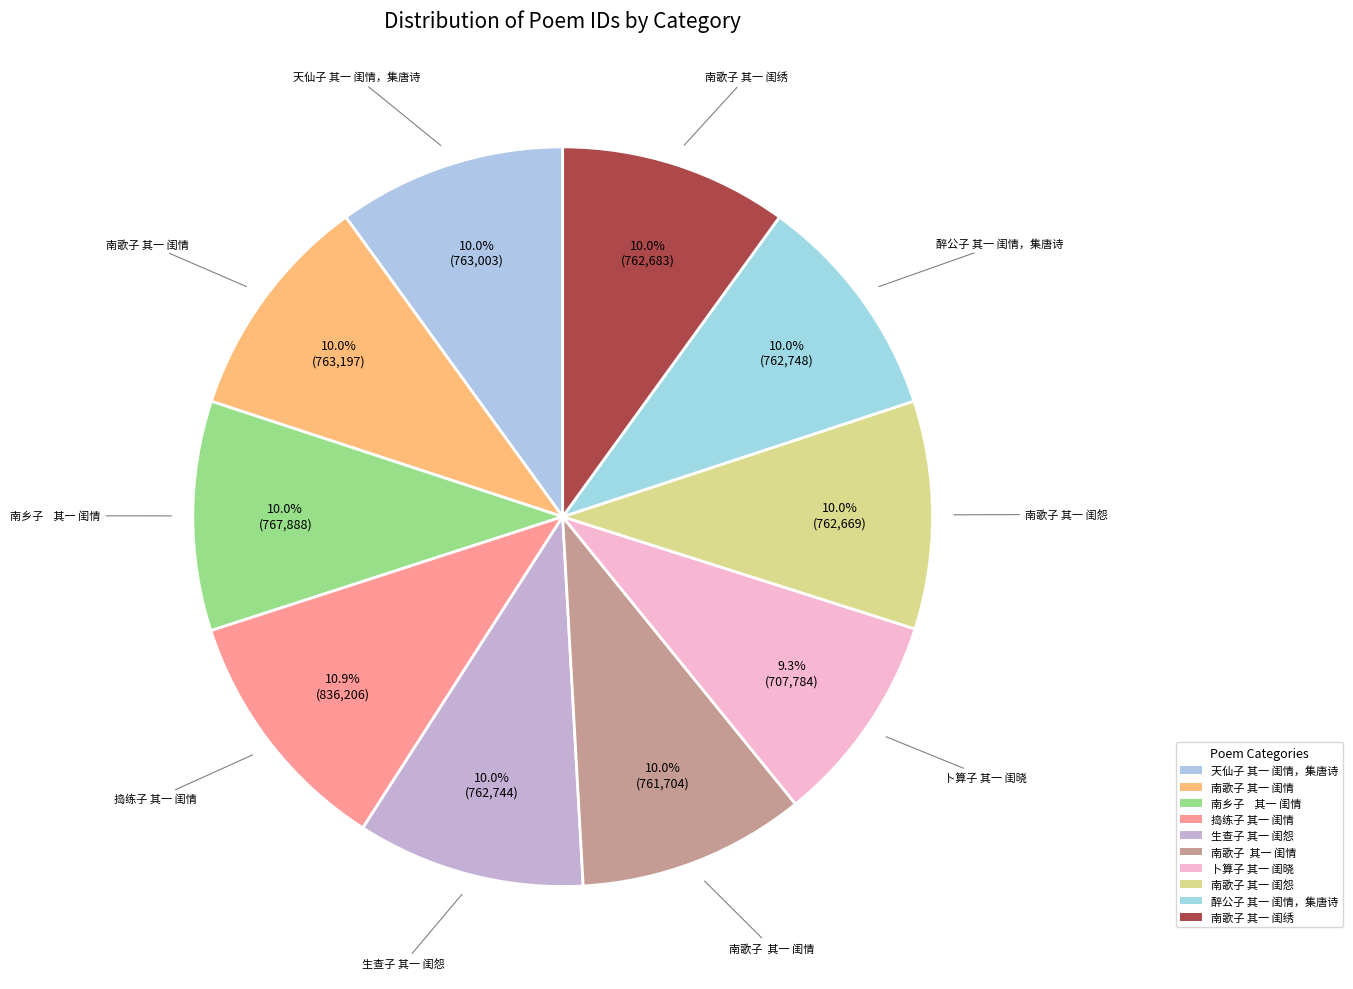

How many slices are in this pie chart?

10